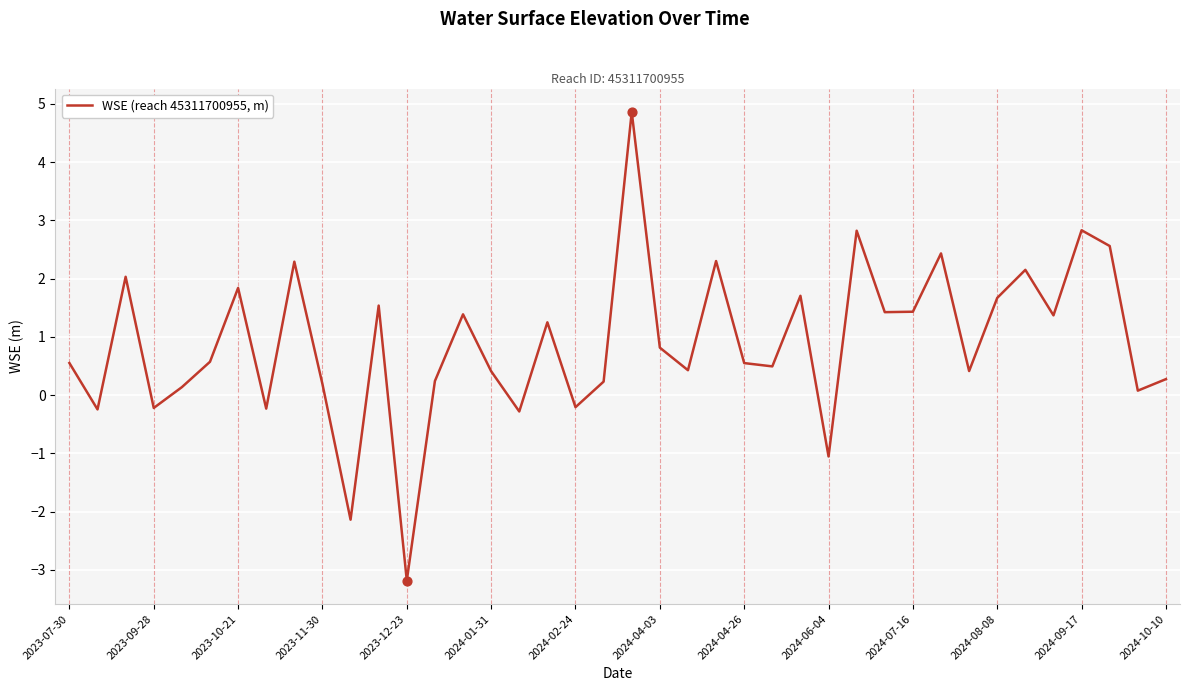

What is the minimum value shown in the chart?

-3.2